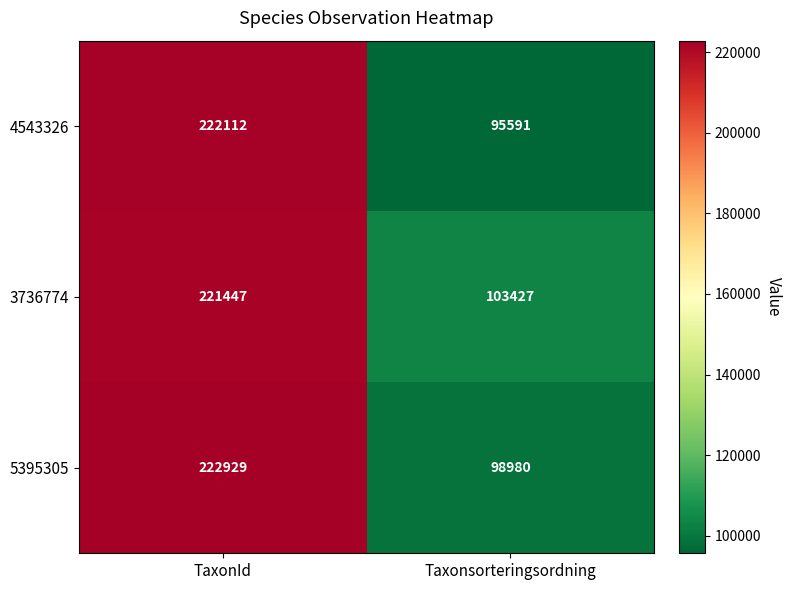

Which series has the widest spread of values?

4543326